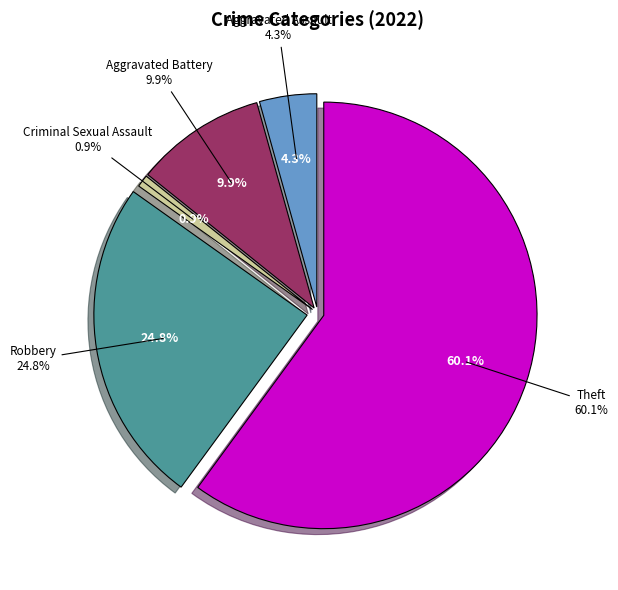

The Theft slice represents 47% of the pie. True or false?

False